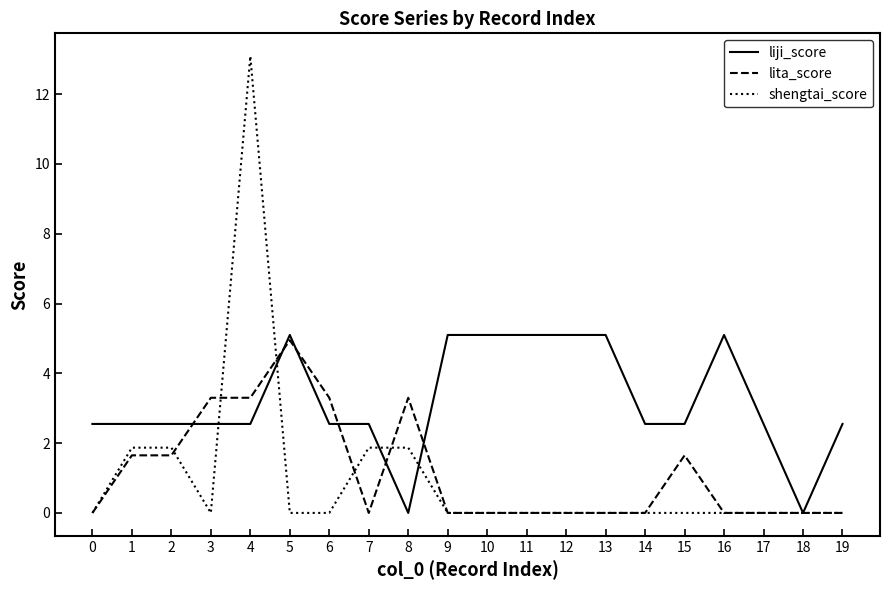

At which category is the sum across all series the highest?

4